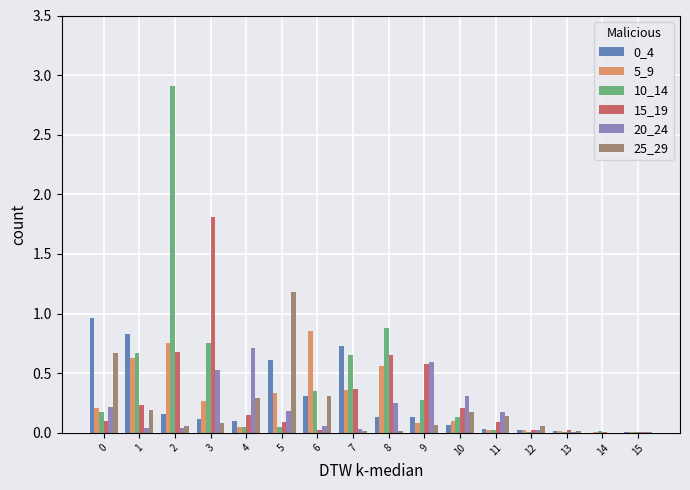

Is the value of 5_9 at 0 greater than the value of 20_24 at 1?

Yes